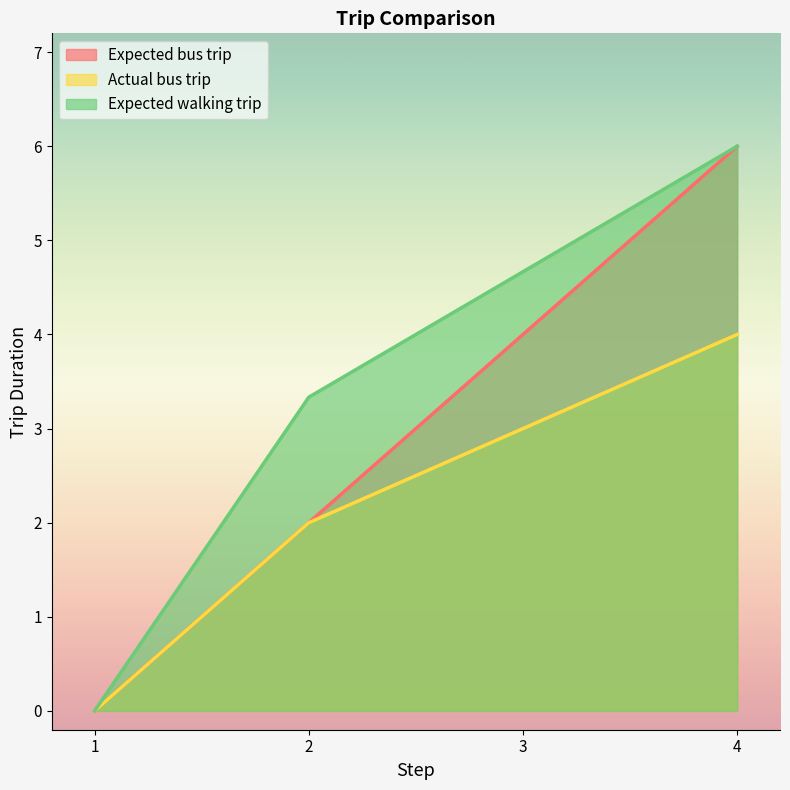

Where is Expected bus trip nearest to the value 3?

2